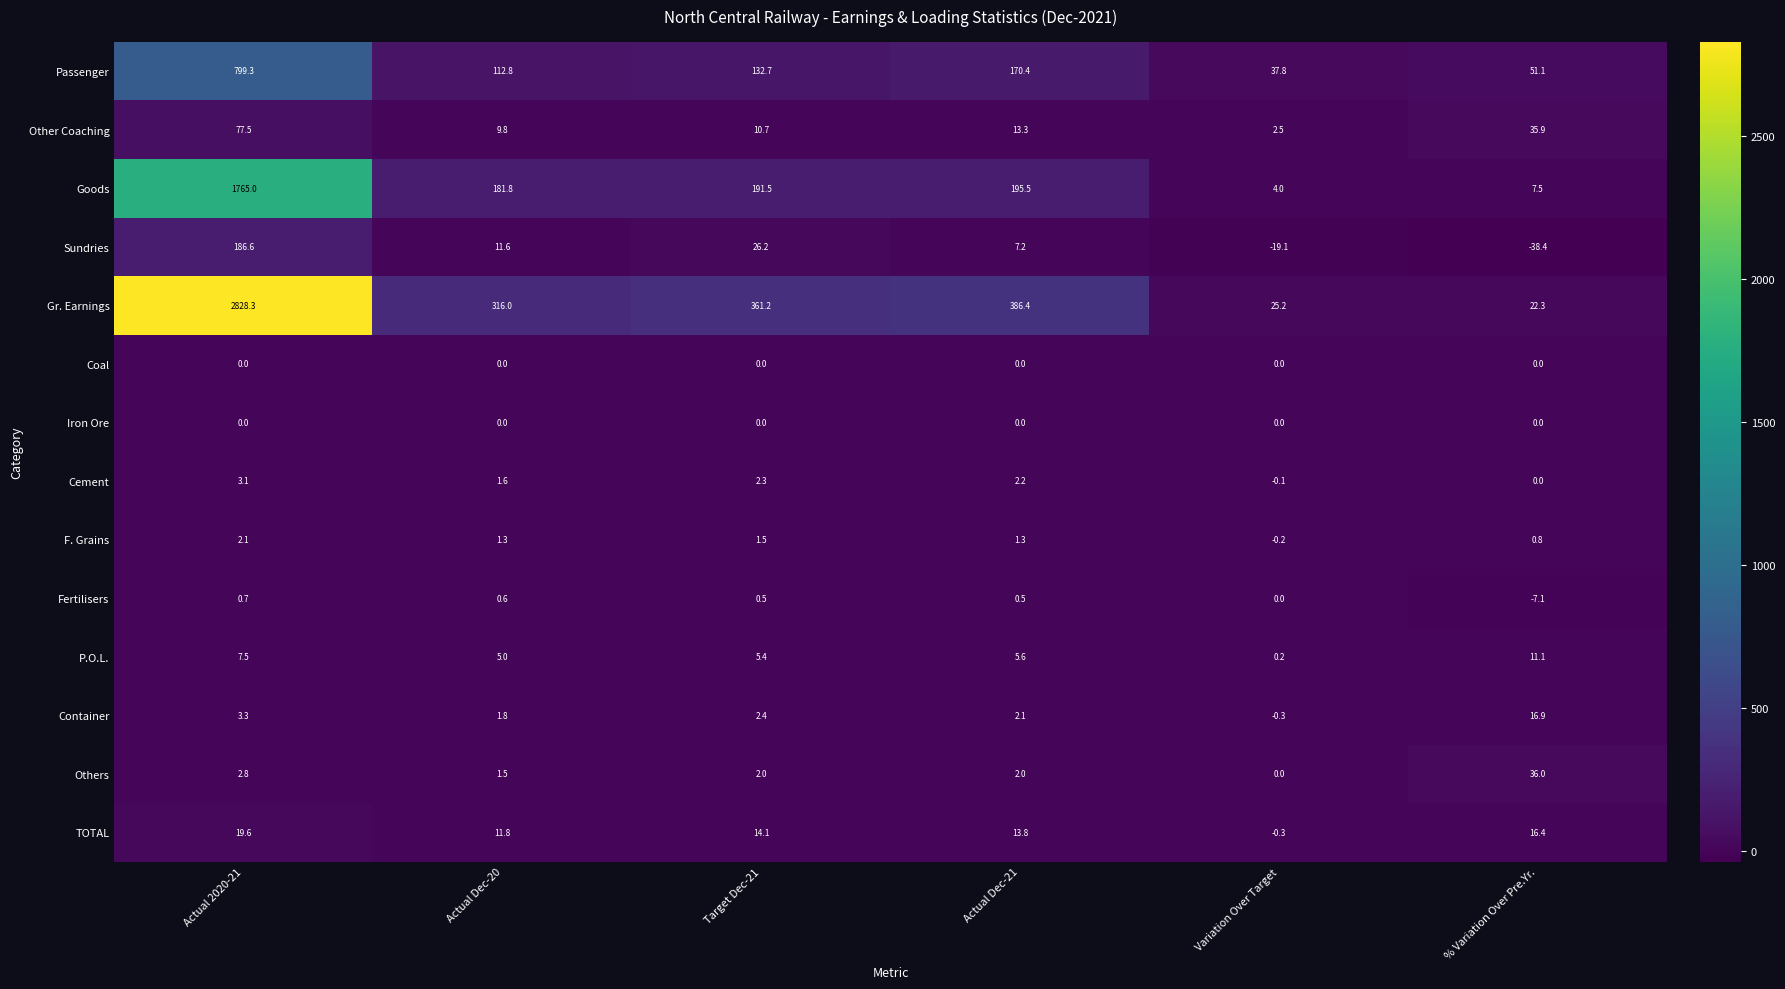

Which label corresponds to the largest value in the chart?

Actual 2020-21